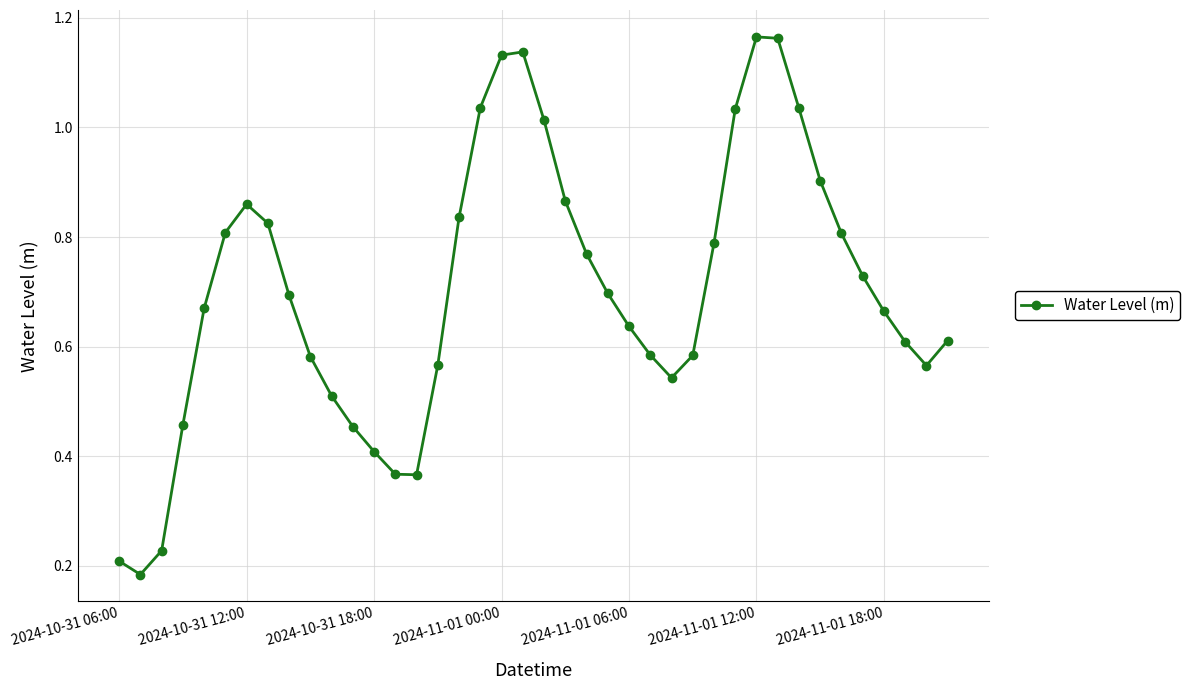

What is the sum of all values?

28.1